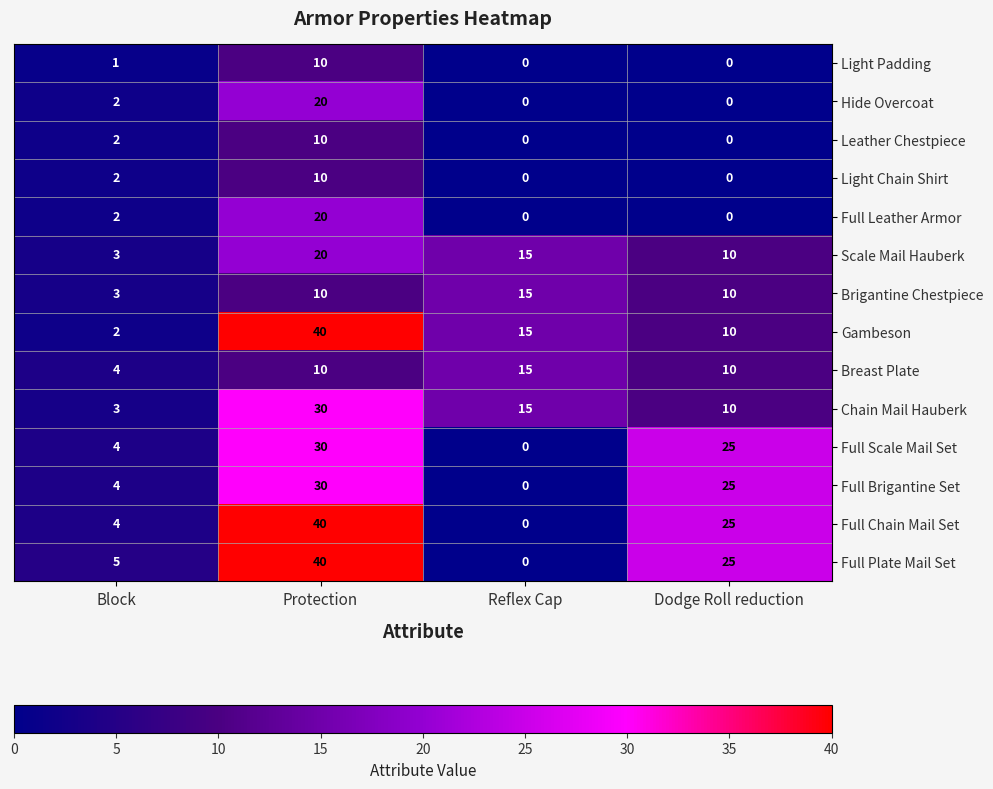

What is the average value of the Light Padding series?

3